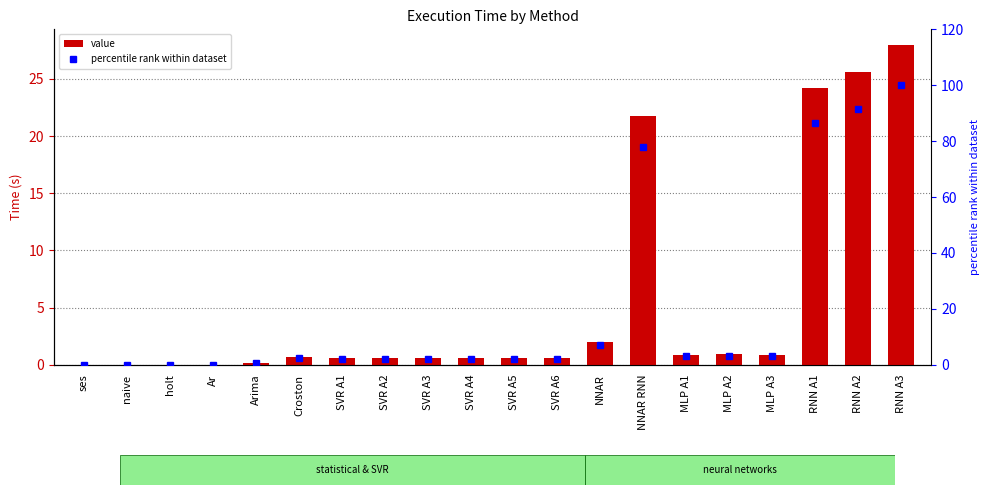

What are all the series names shown in the legend?

value, percentile rank within dataset